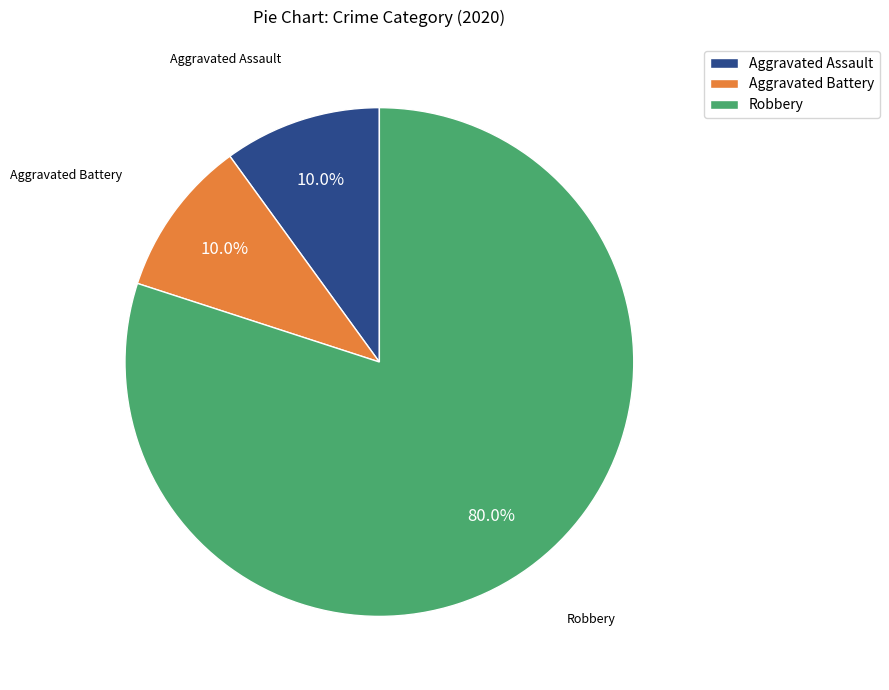

To the nearest percent, what is the average slice percentage?

33%